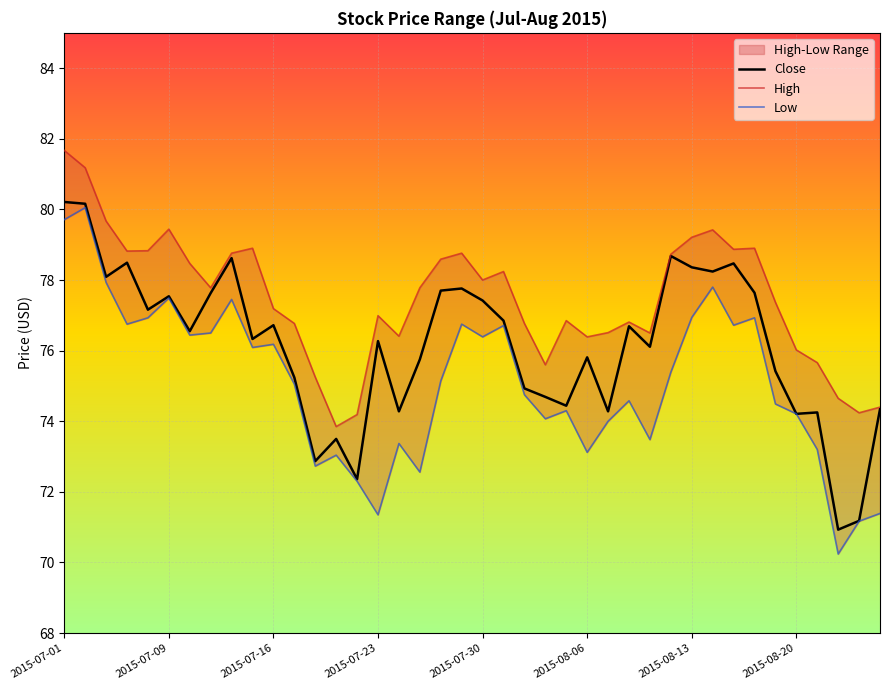

True or false: Low and Close intersect in this chart.

False